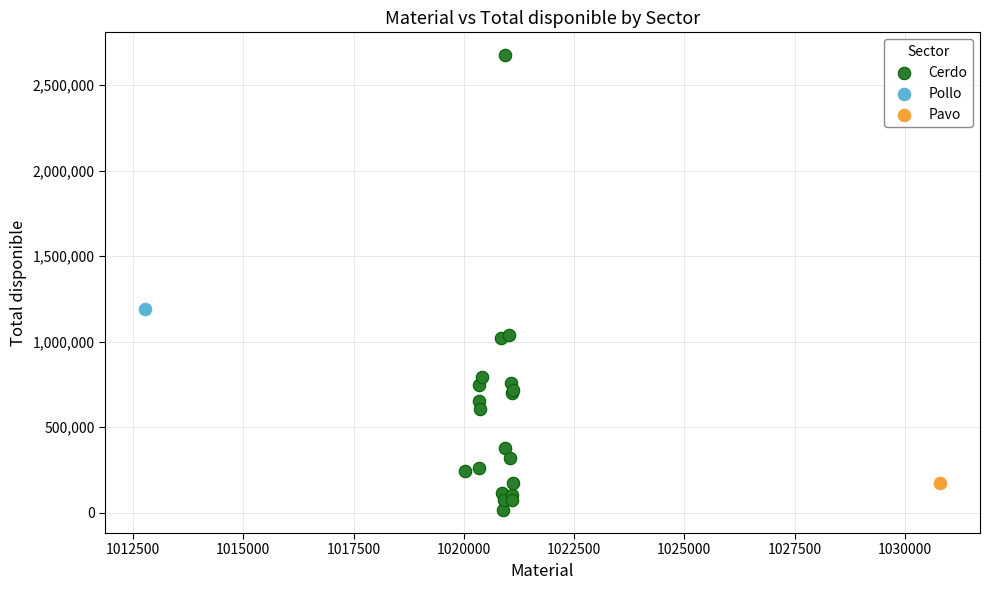

What are all the series names shown in the legend?

Cerdo, Pollo, Pavo